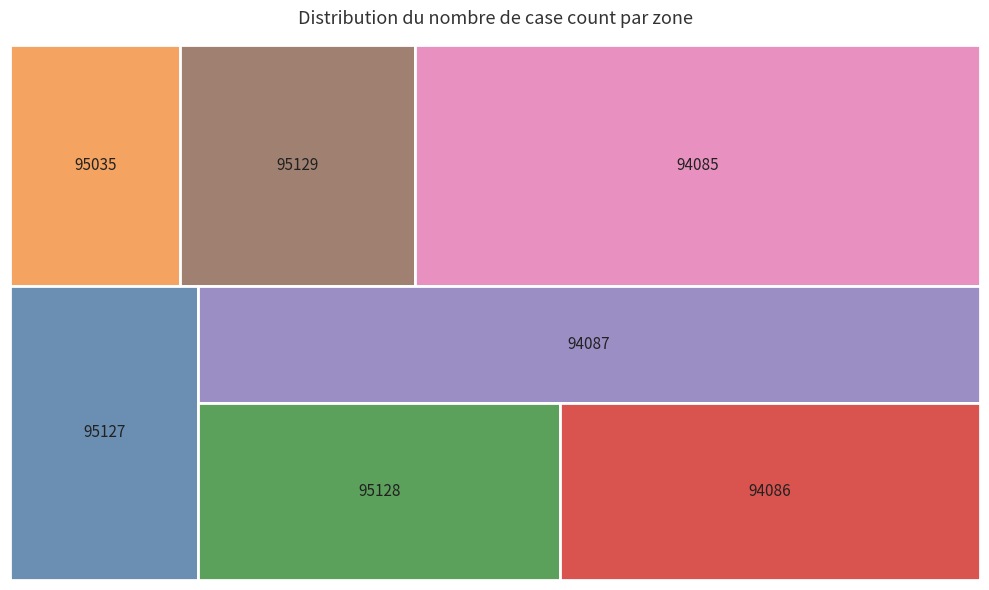

At how many categories does at least one series exceed 564?

1